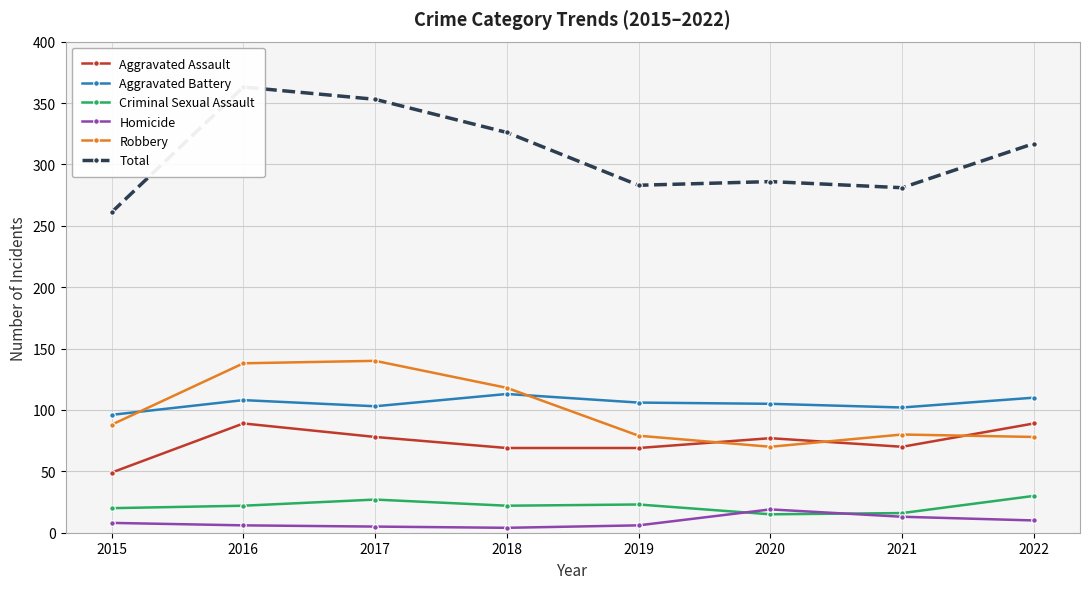

What is the value of the Homicide point at the 1st from the left?

8